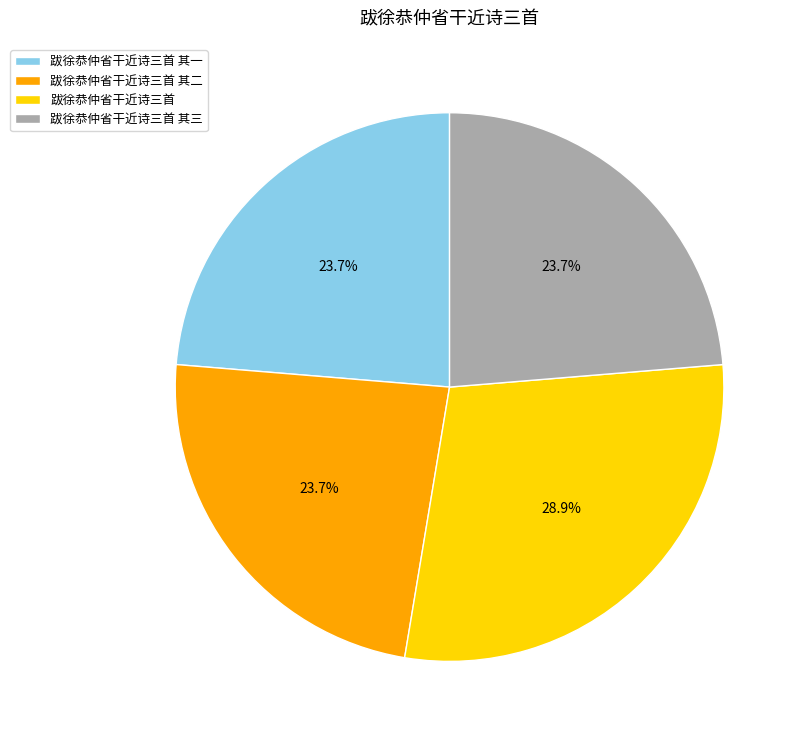

To the nearest percent, what is the average slice percentage?

25%